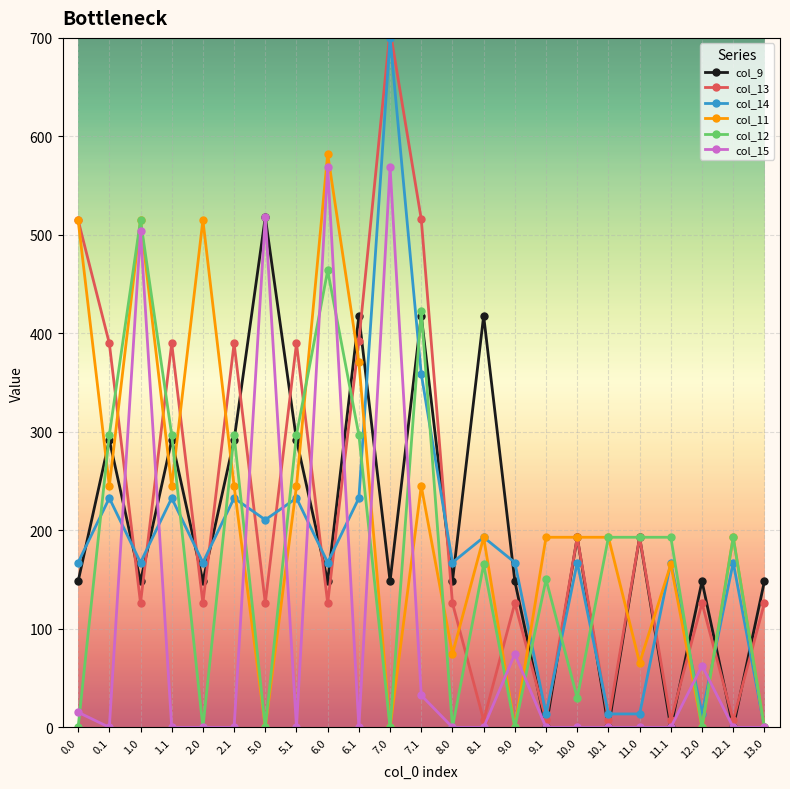

What is the difference between the maximum and second lowest values in the col_9 series?

518.0